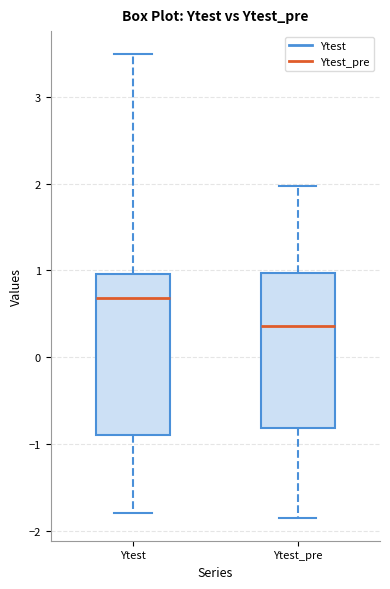

Which box has the highest median line?

Ytest